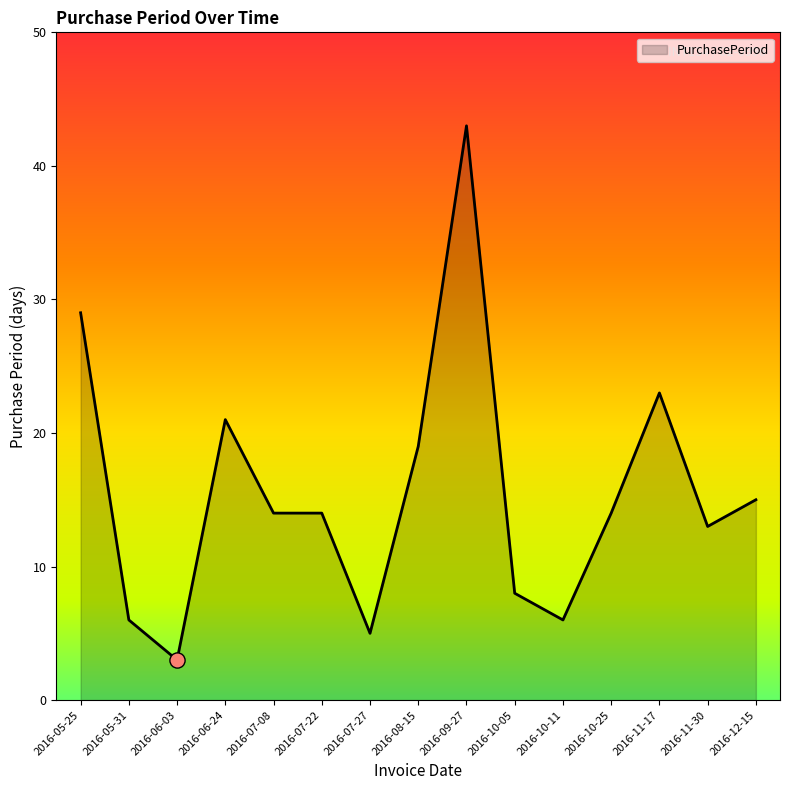

What is the change in value from 2016-07-27 to 2016-08-15?

+14